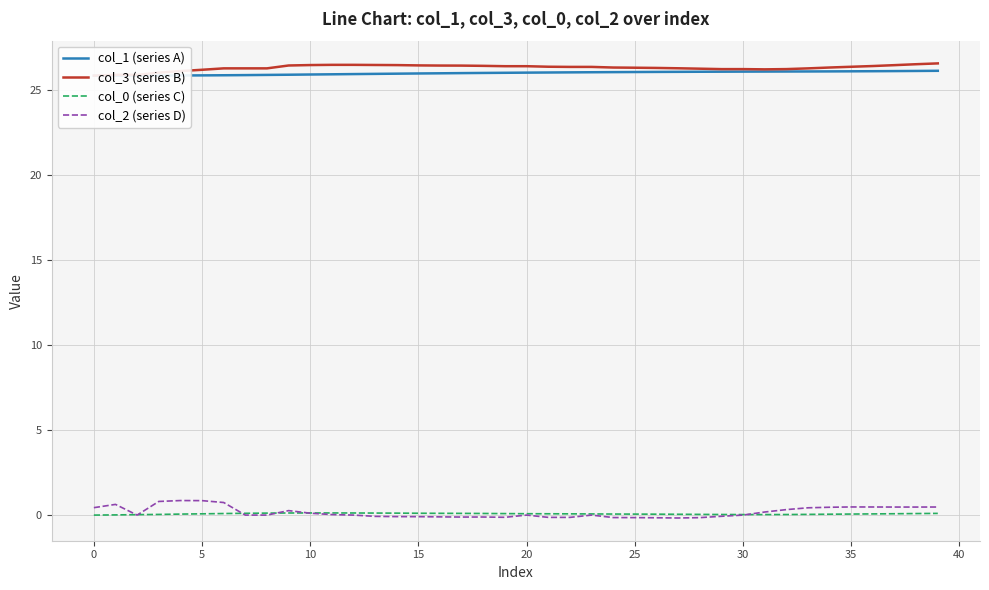

What is the total value across all series at 26?

52.2